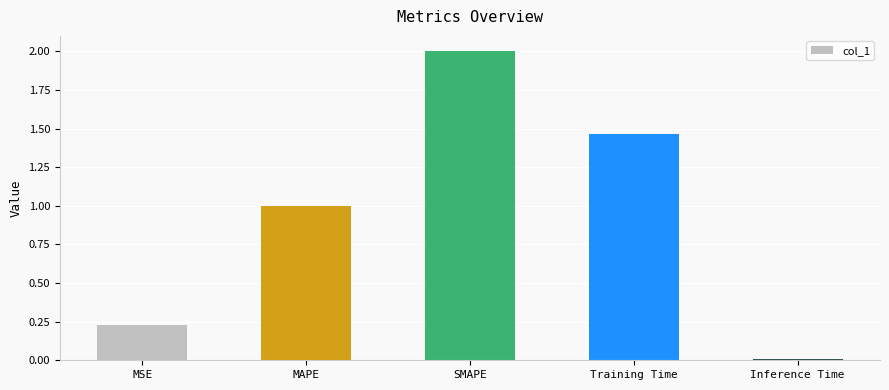

Where is the data nearest to the value 1?

MAPE